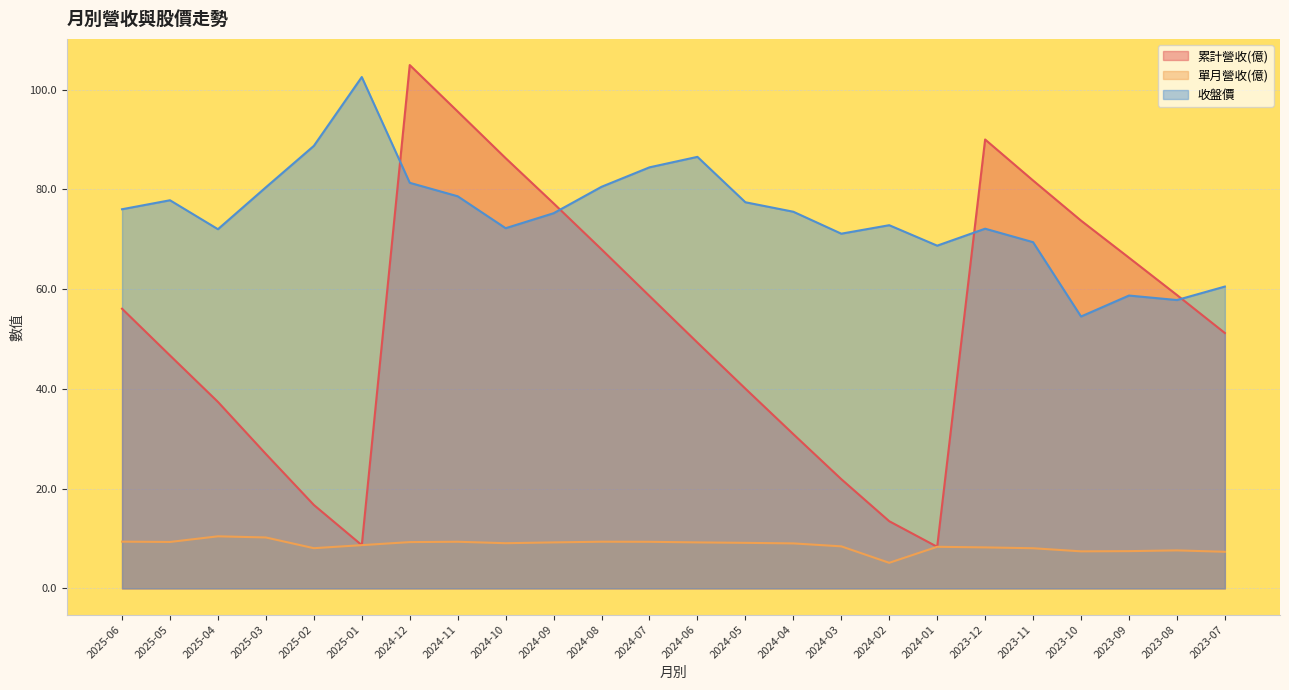

What is the smallest value displayed?

5.1